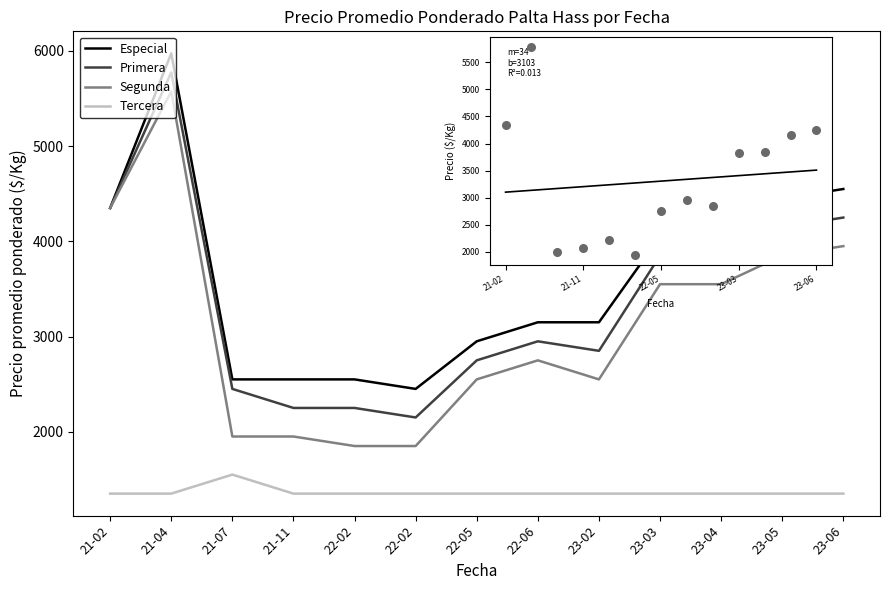

Is the value of Avg Precio at 21-07 greater than the value of Segunda at 22-02?

Yes